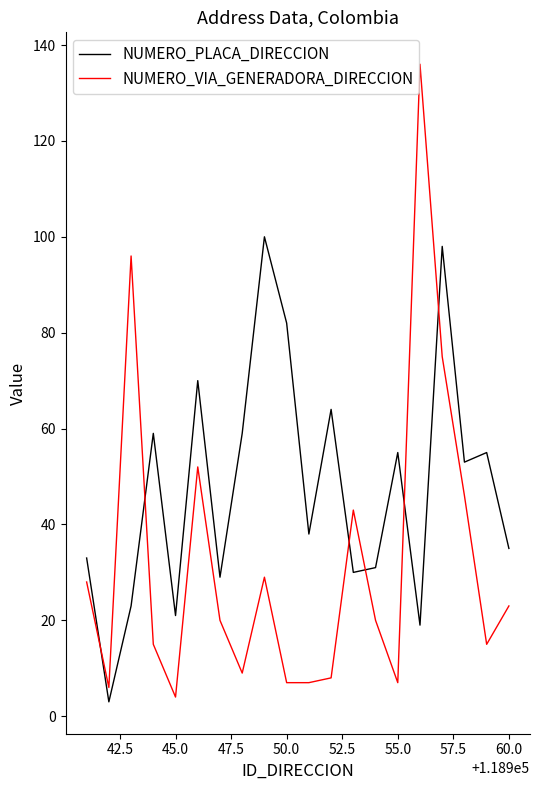

True or false: NUMERO_VIA_GENERADORA_DIRECCION and NUMERO_PLACA_DIRECCION intersect in this chart.

True